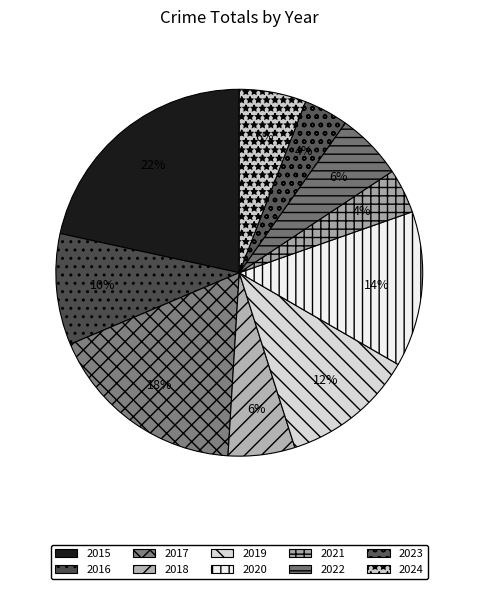

What is the largest slice in the pie chart?

2015